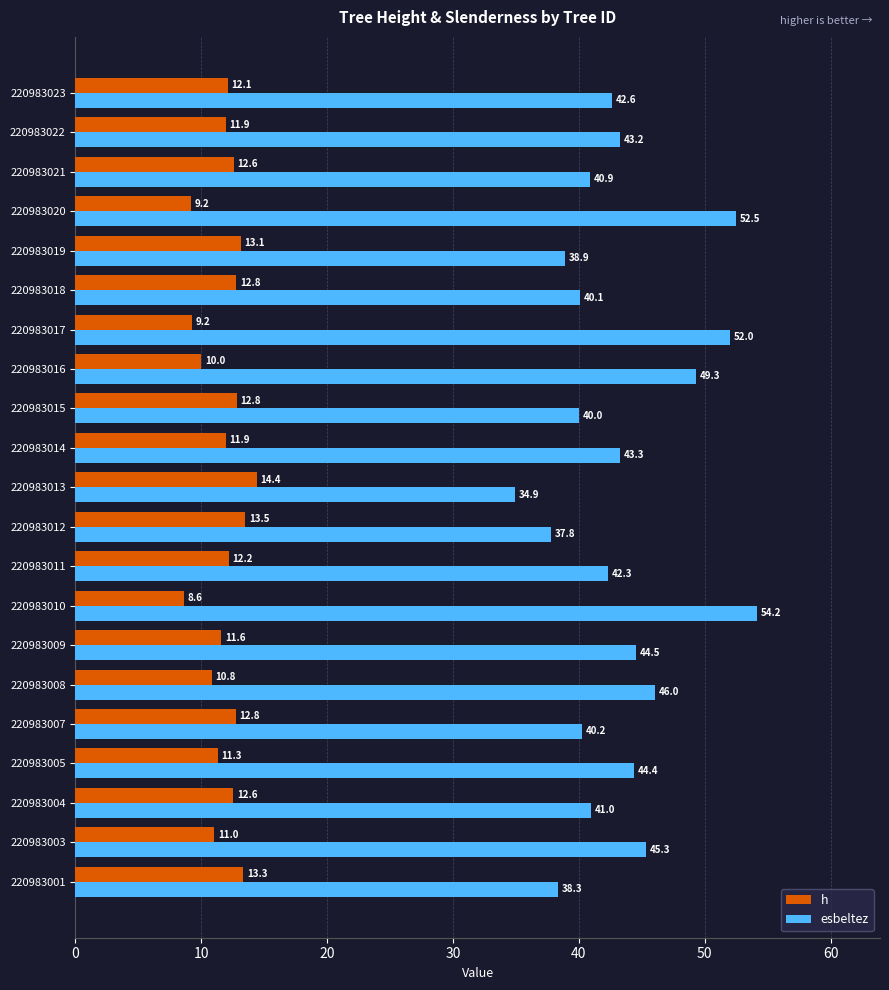

Between 220983020 and 220983023, which series saw the biggest shift?

esbeltez